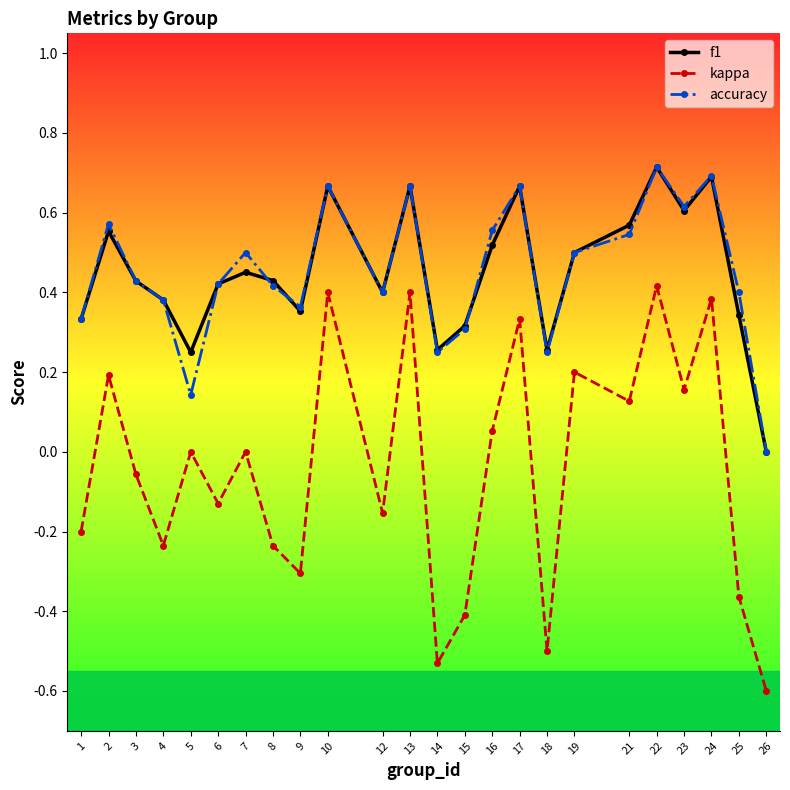

Is the value of accuracy at 3 greater than the value of f1 at 10?

No